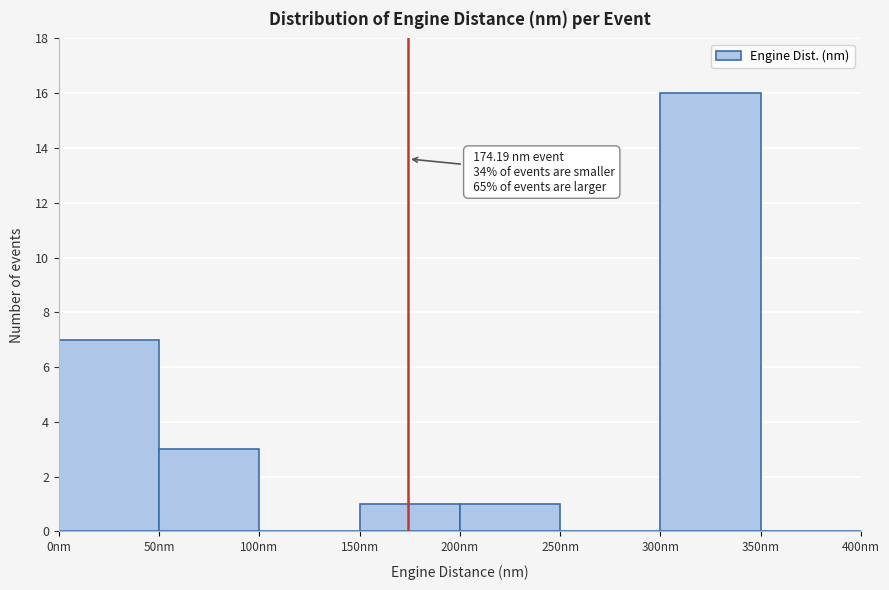

Which range on the x-axis has the tallest bar?

300 to 350